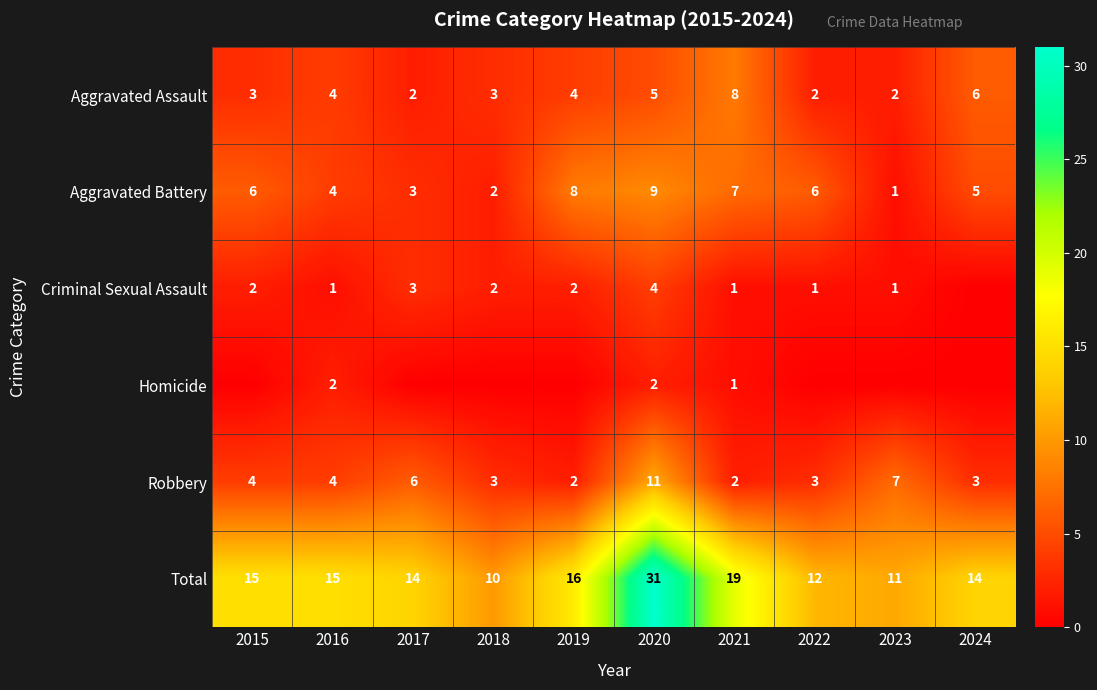

At which category is the sum across all series the highest?

2020